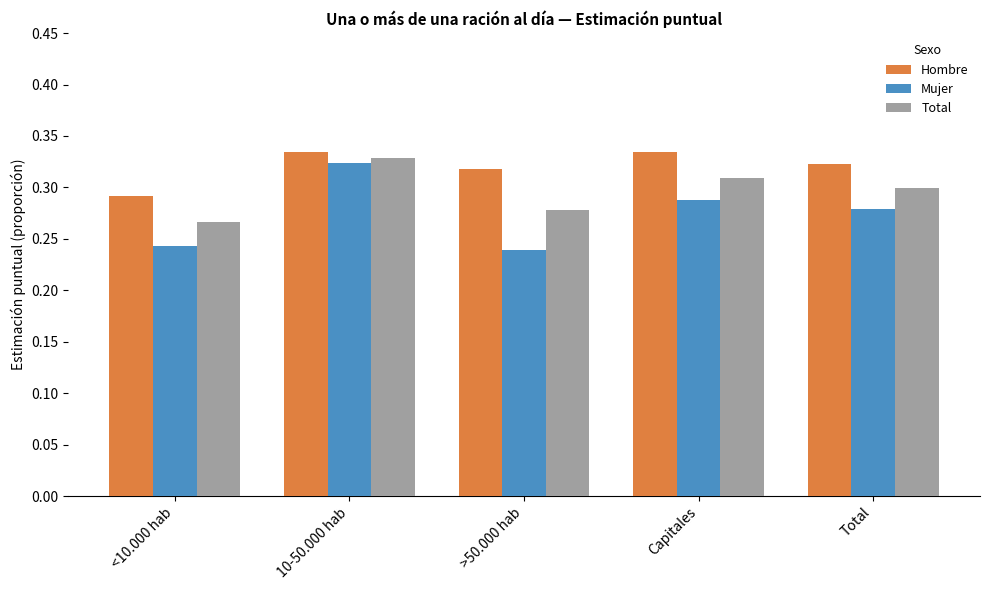

What is the sum of the Total values at 10-50.000 hab and Capitales?

0.6